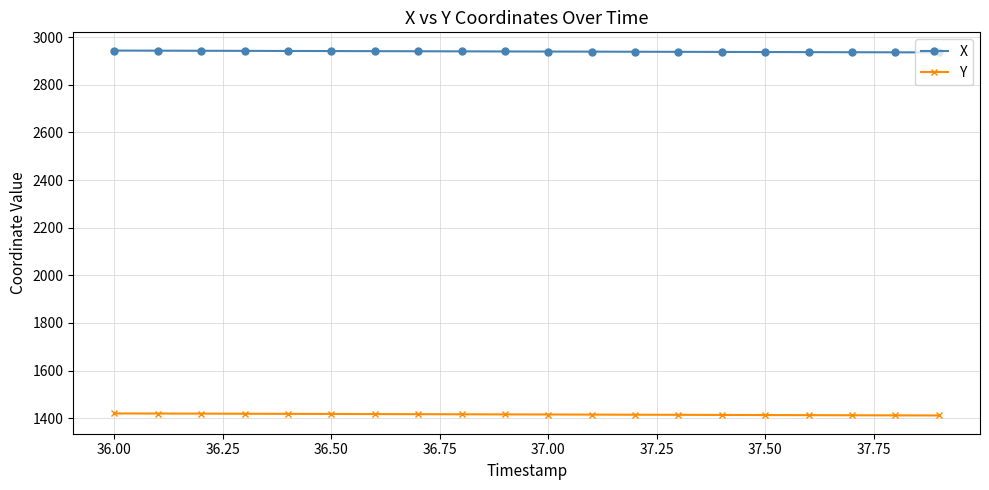

What is the value of the X point at the 9th from the left?

2940.7